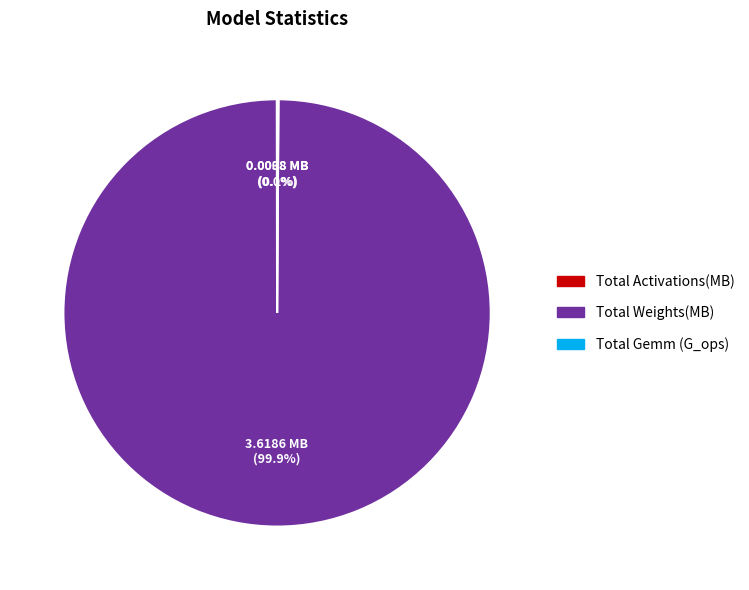

Which slice is the largest?

Total Weights(MB)